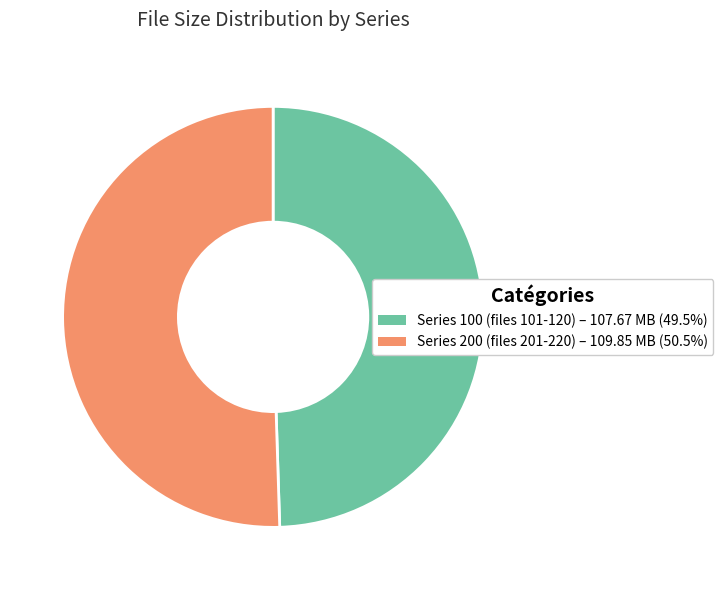

How many segments does this pie chart have?

2